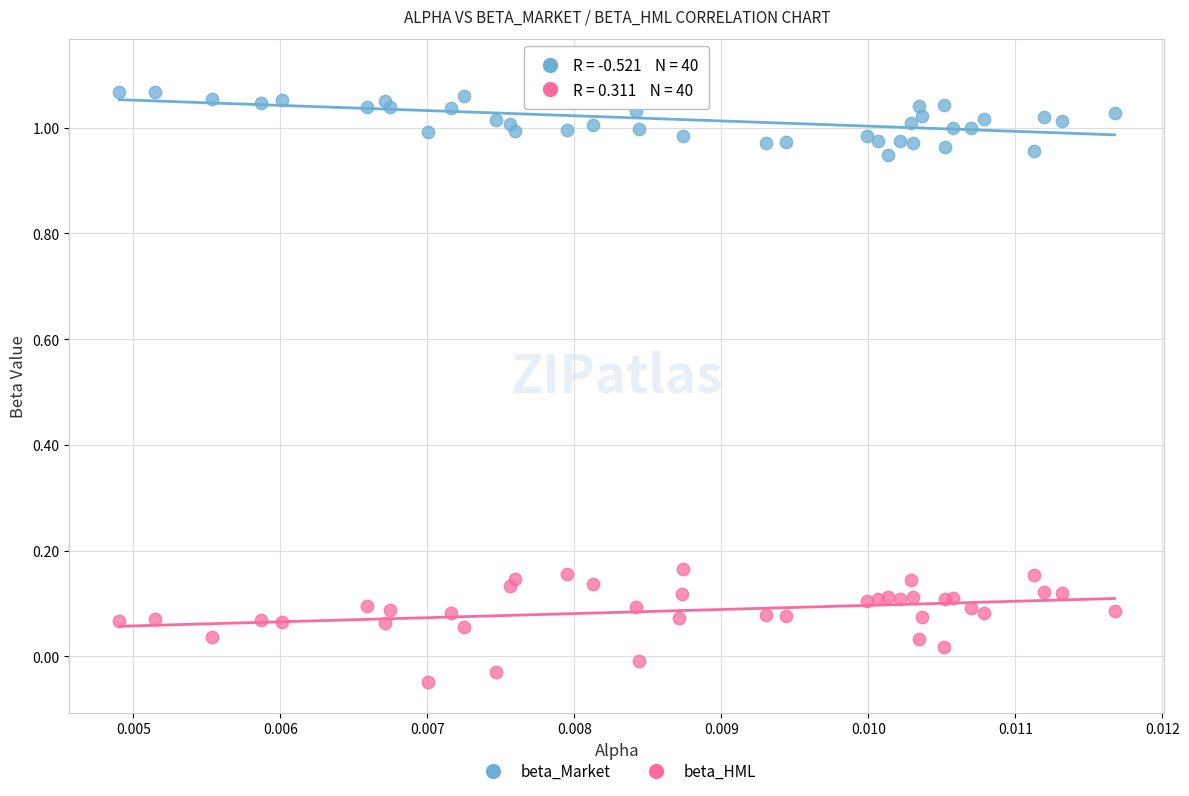

Which series reaches the minimum Y coordinate?

beta_HML